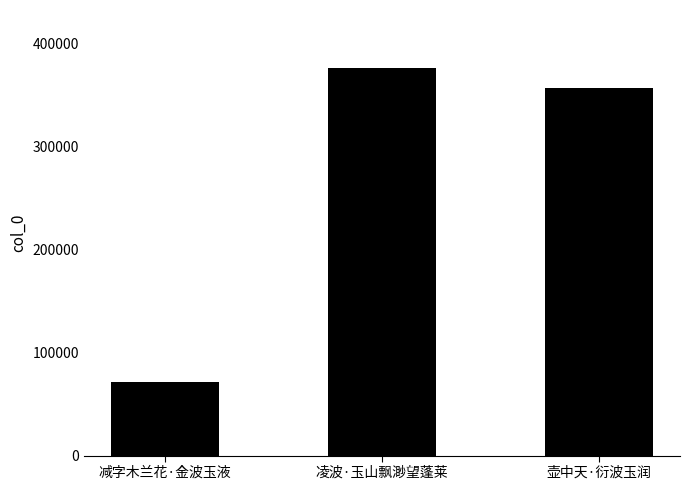

What is the minimum value shown in the chart?

71404